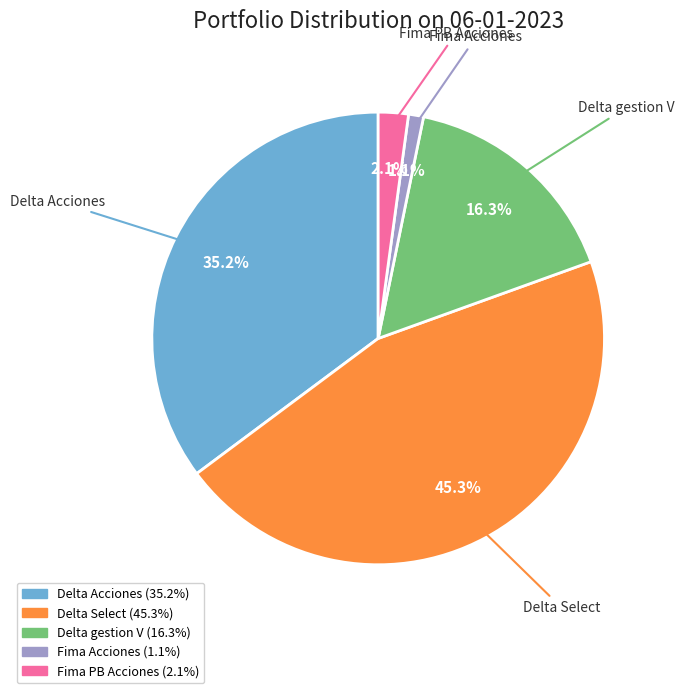

What is the ratio of the value at Delta Select to the value at Delta gestion V?

2.8